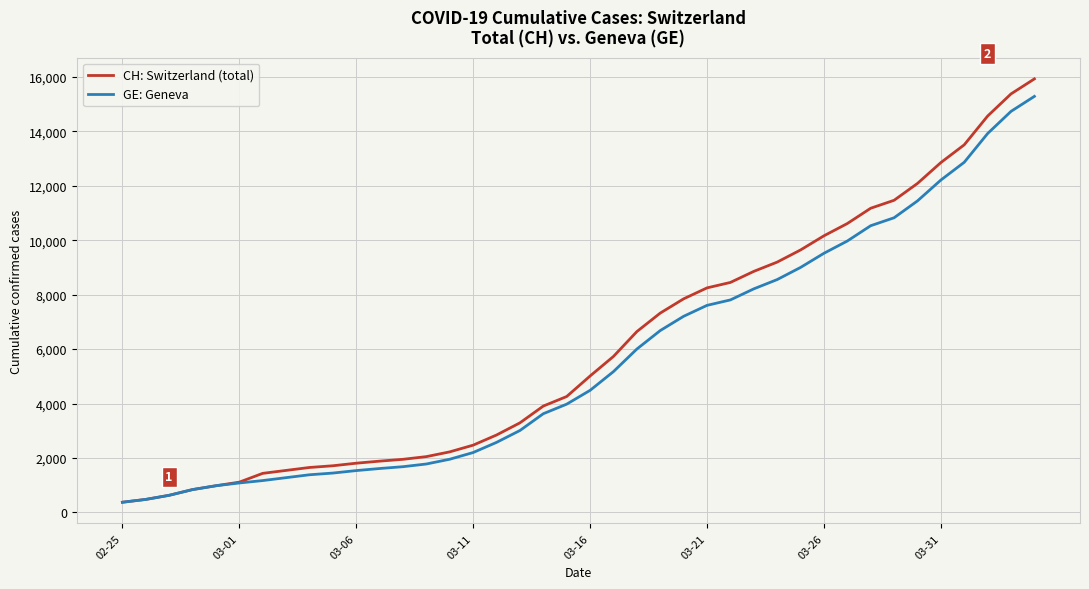

Which series has the largest range (max minus min)?

CH: Switzerland (total)